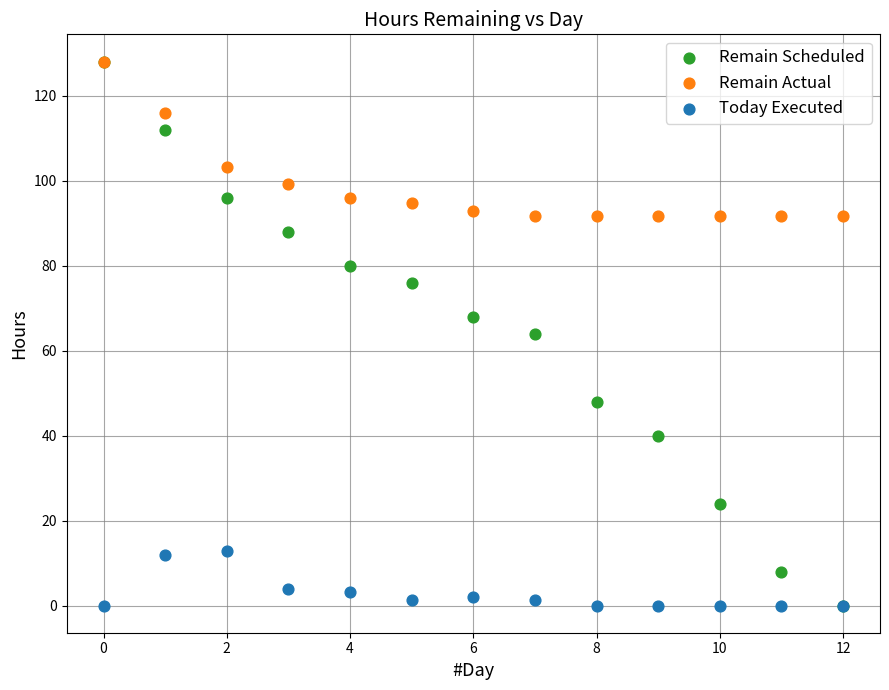

What are all the series names shown in the legend?

Remain Scheduled, Remain Actual, Today Executed